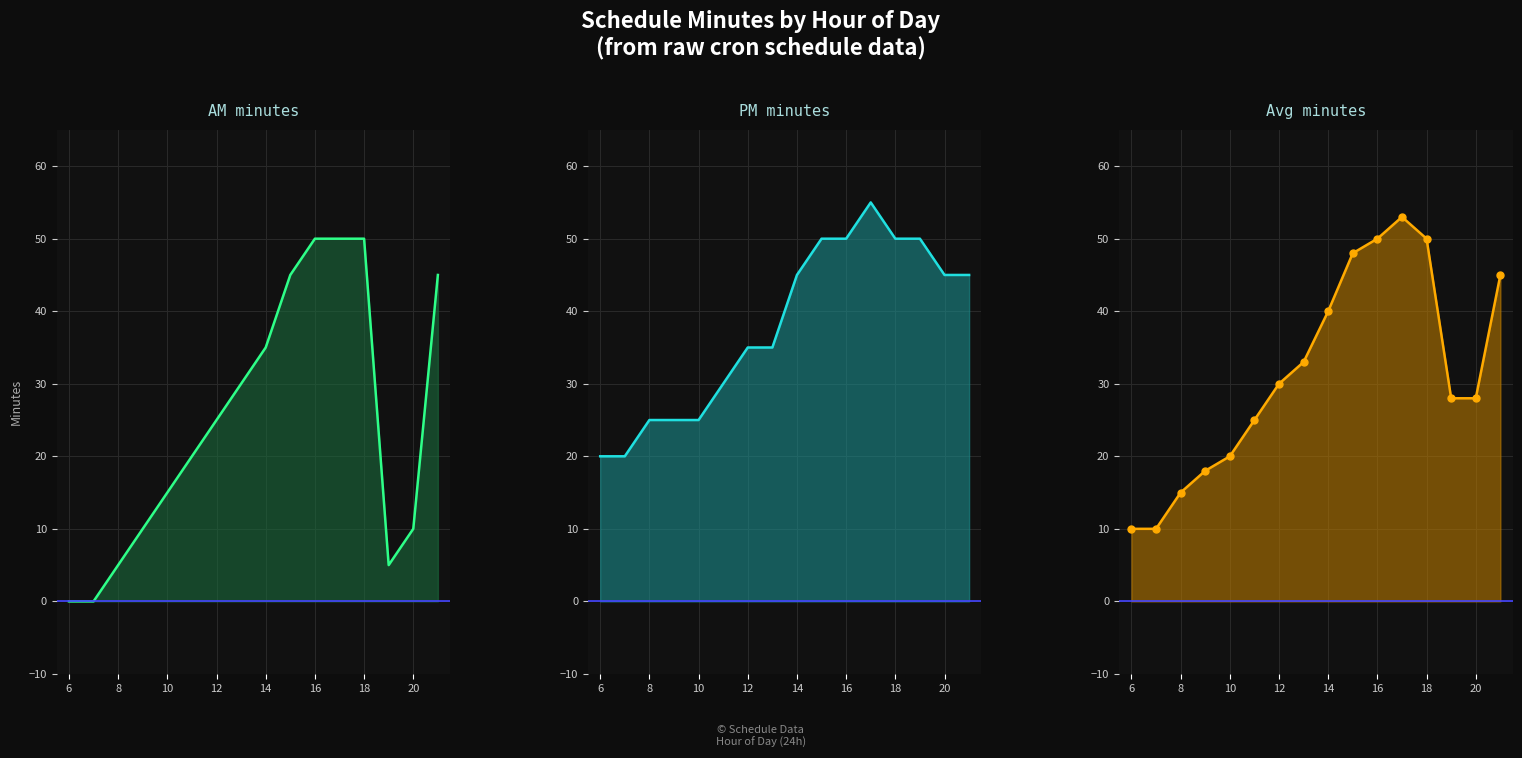

What is the average value of the Avg minutes line series?

31